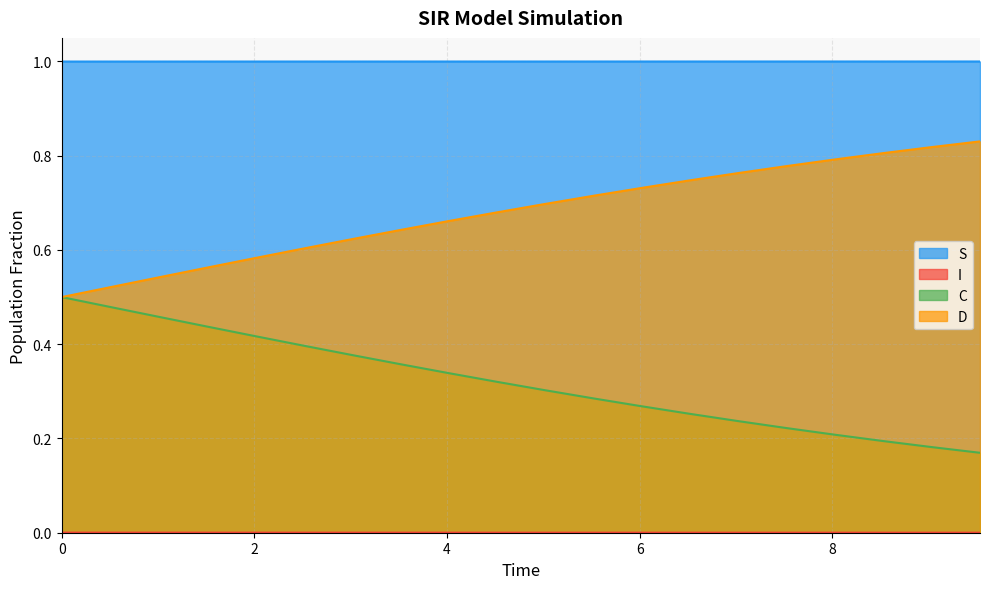

True or false: D has more than 1 interior local peaks.

False